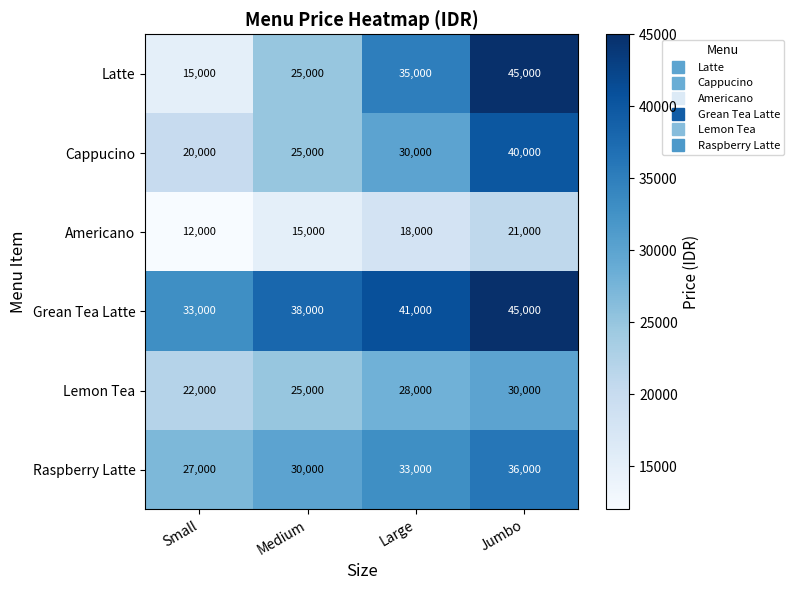

At Large, list the series in order from largest to smallest.

Grean Tea Latte, Latte, Raspberry Latte, Cappucino, Lemon Tea, Americano